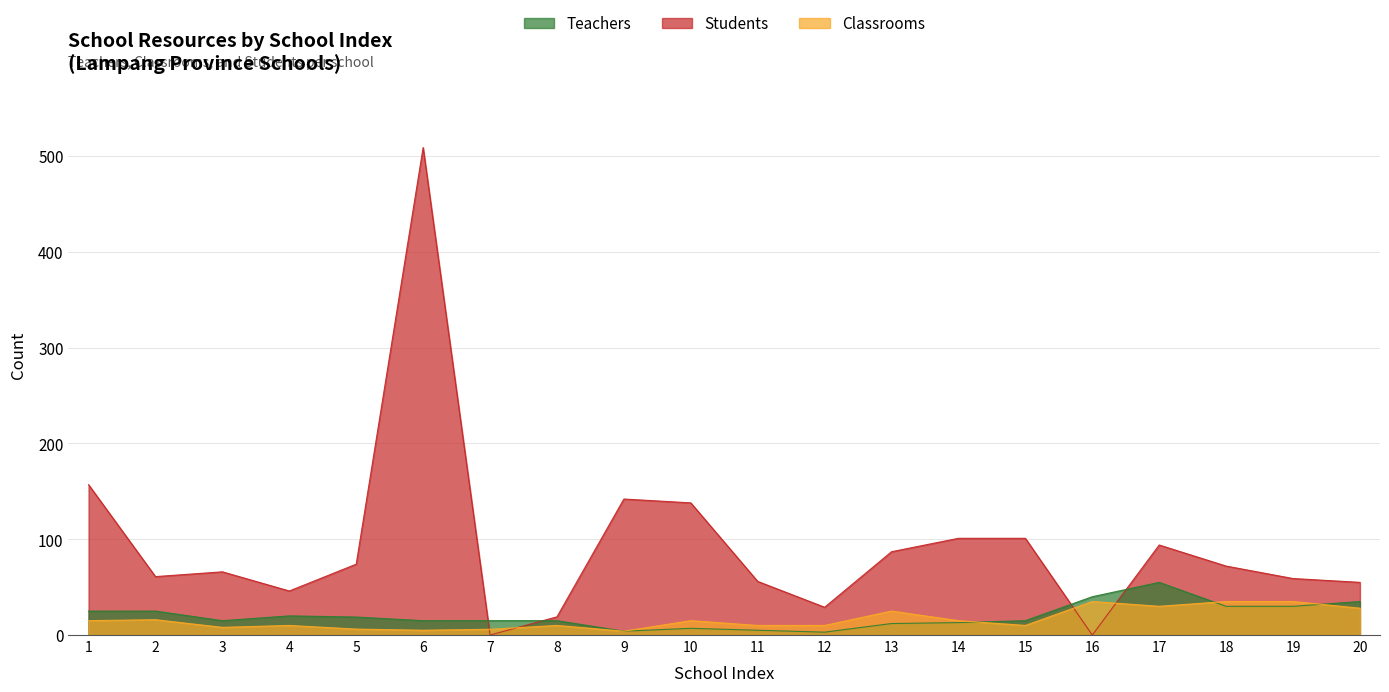

True or false: Students has a value of 44.9 at 10.

False